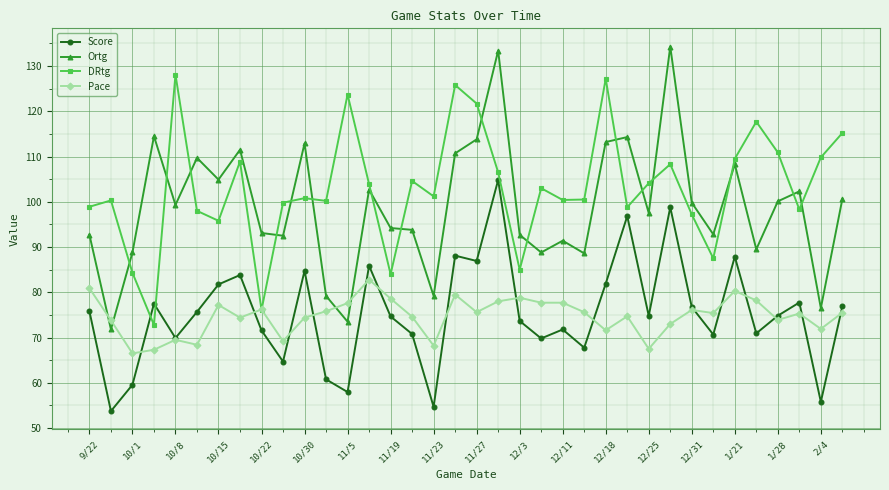

What is the difference between the second highest and second lowest values in the Score series?

44.1